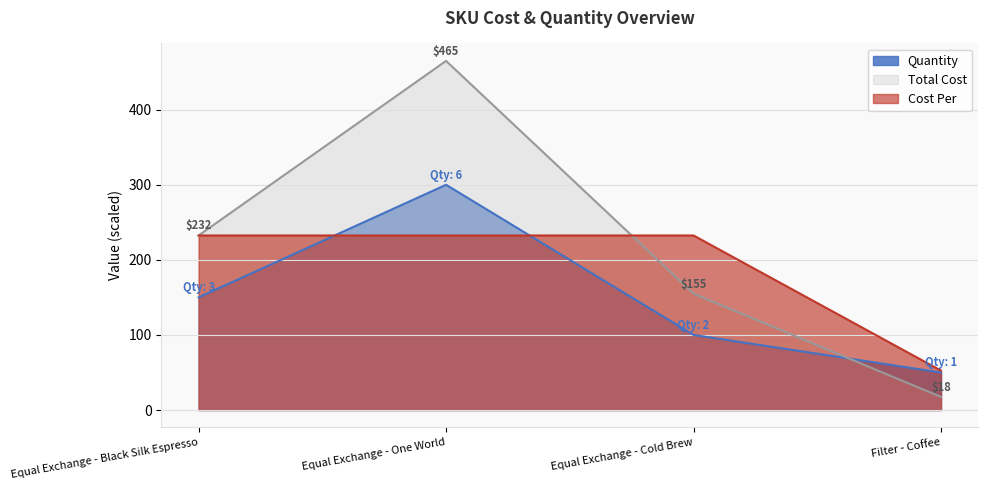

How many data points in Total Cost are less than 232?

2